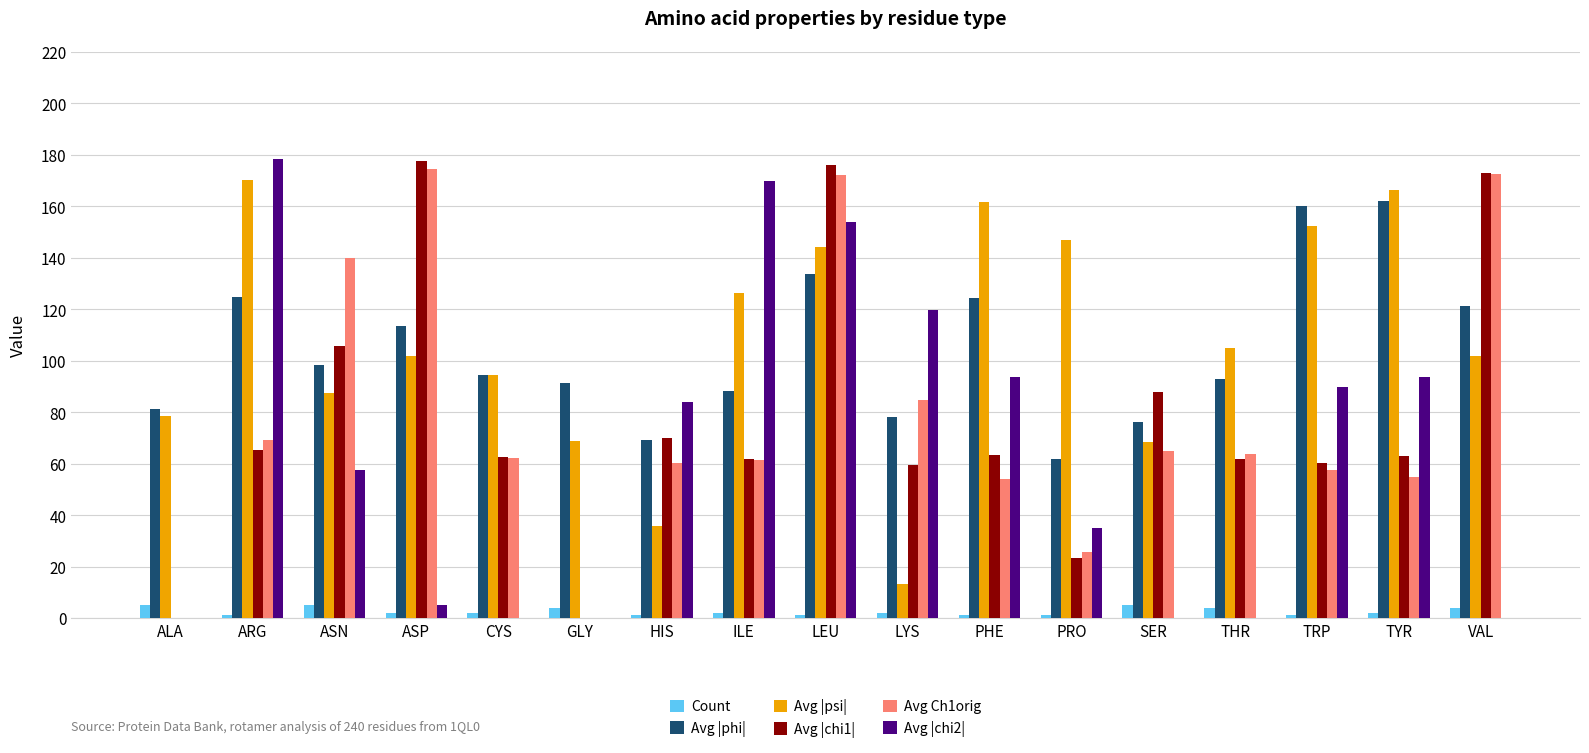

How many groups of bars are there?

17